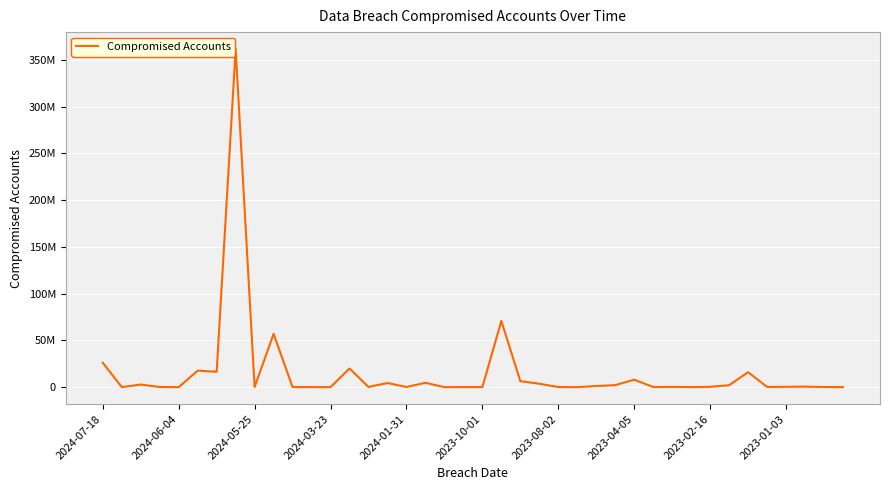

What is the average value?

15618987